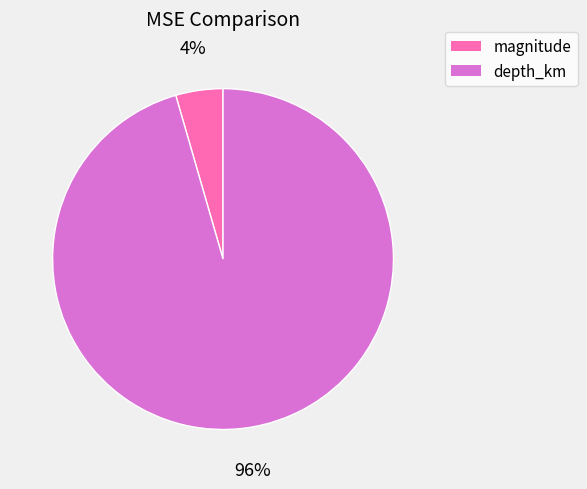

True or false: depth_km accounts for 96% of the total.

True